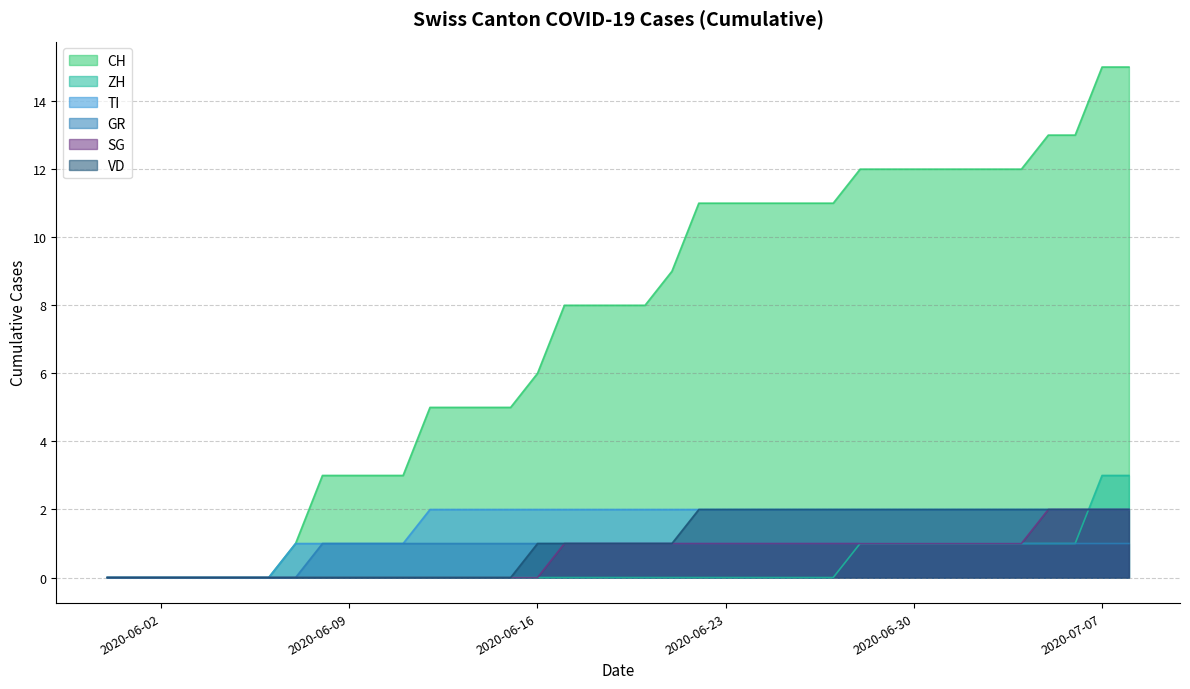

What is the difference between the maximum and minimum values in the SG series?

2